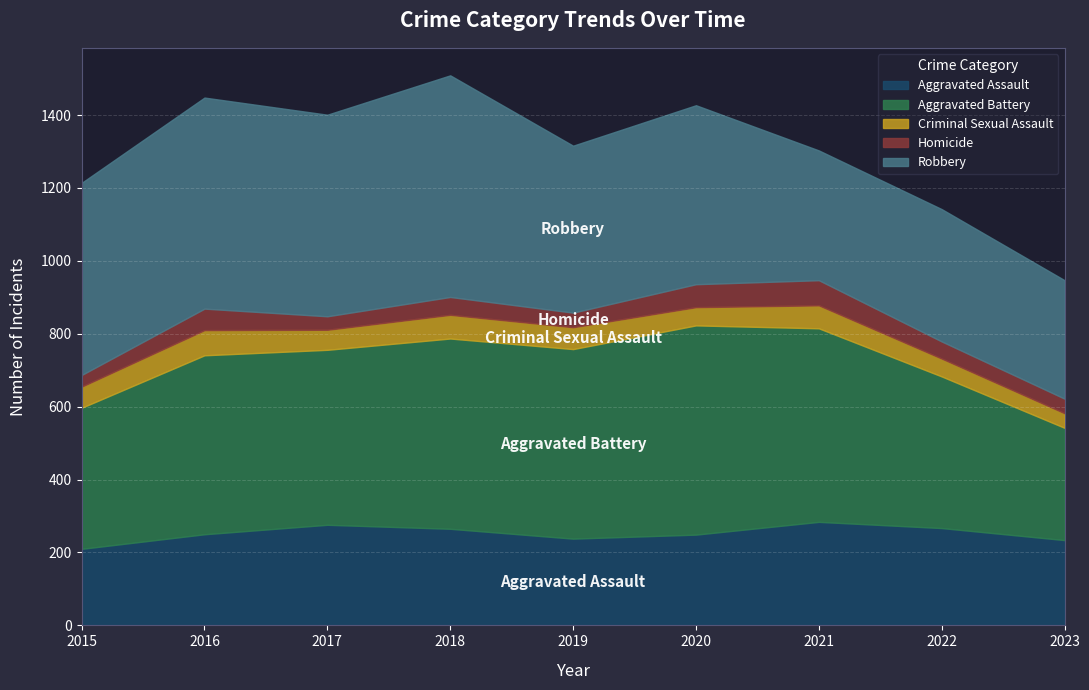

True or false: Robbery has more than 2 interior local peaks.

True